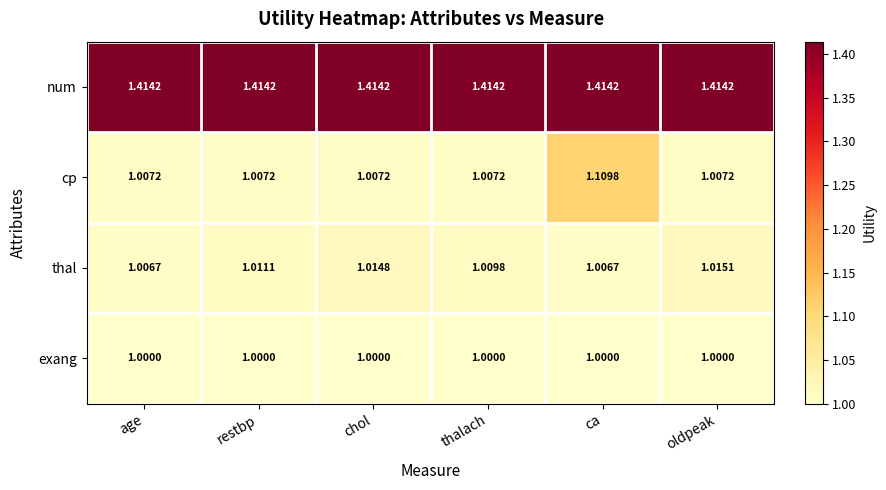

How many data points does each series have?

6